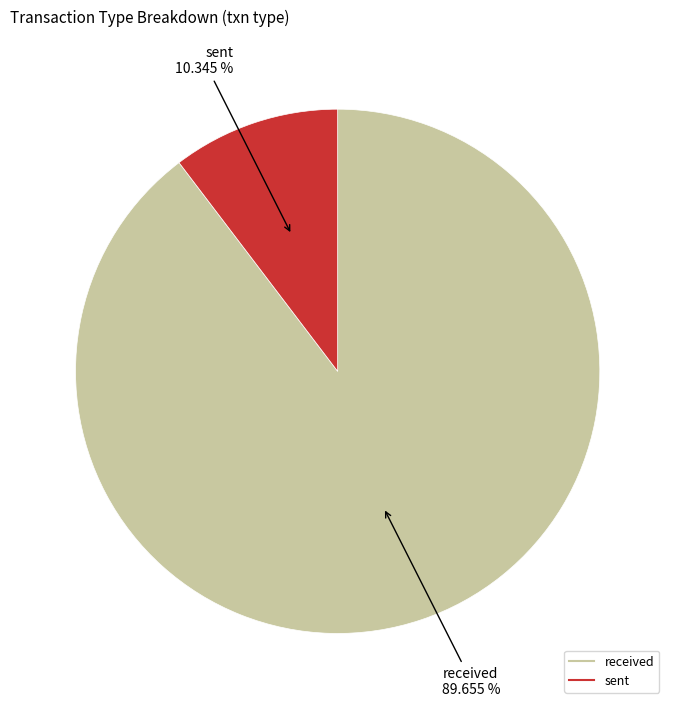

Does sent represent more than half of the total?

No